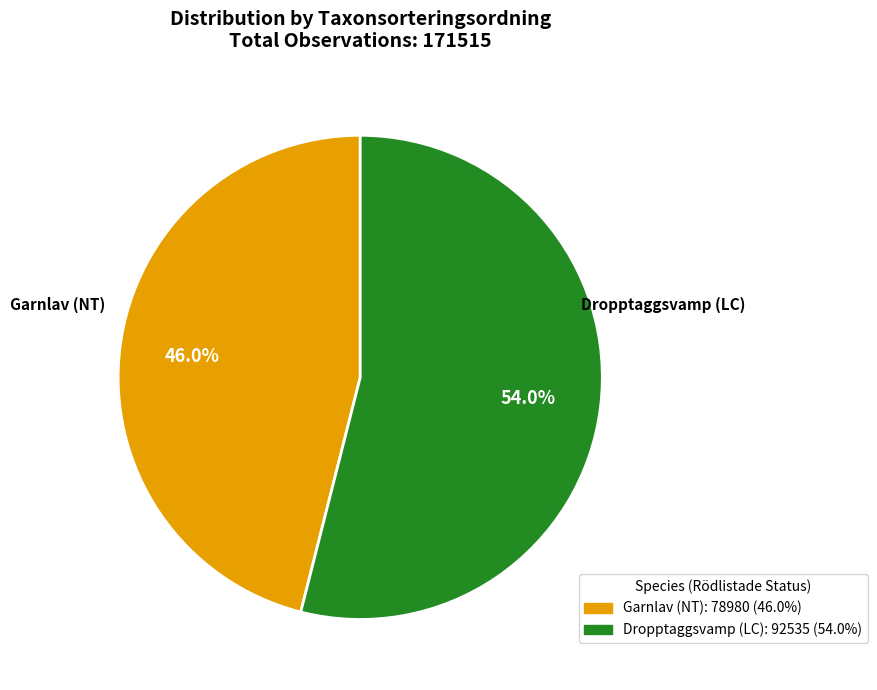

Rank the categories by value from lowest to highest.

Garnlav (NT), Dropptaggsvamp (LC)